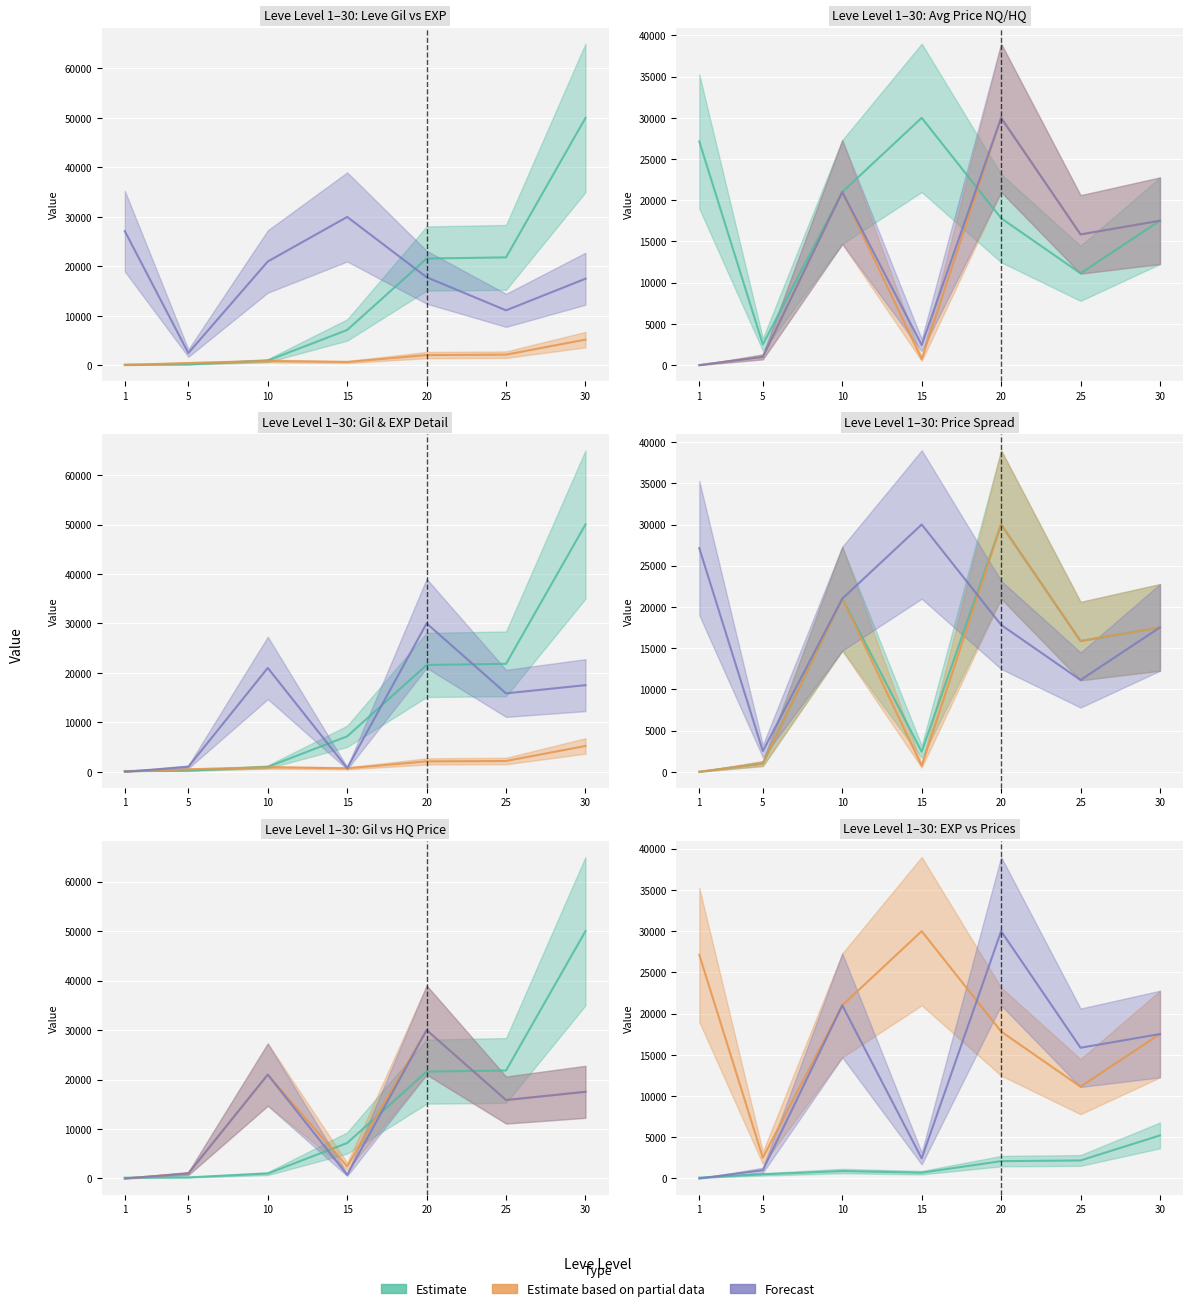

Which has a higher value, 10 or 5?

10